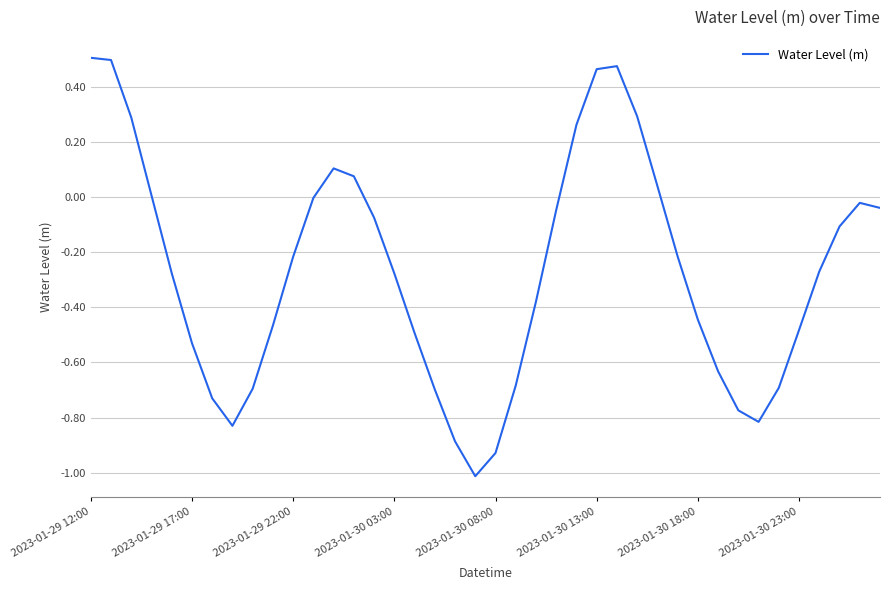

True or false: the data shows -0.6 at 2023-01-30 18:00.

False